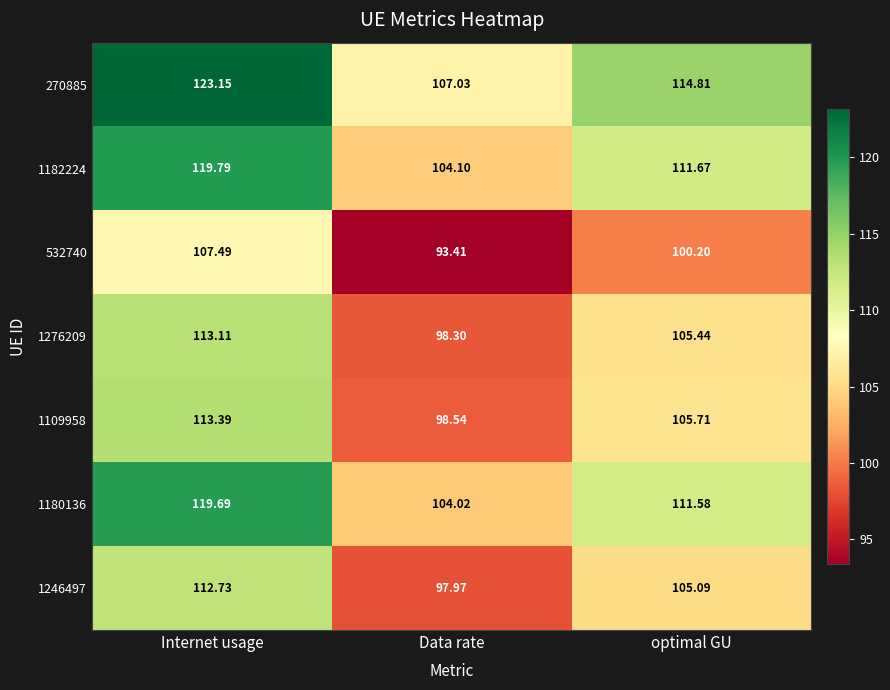

Is the value of 532740 at optimal GU greater than the value of 1182224 at optimal GU?

No